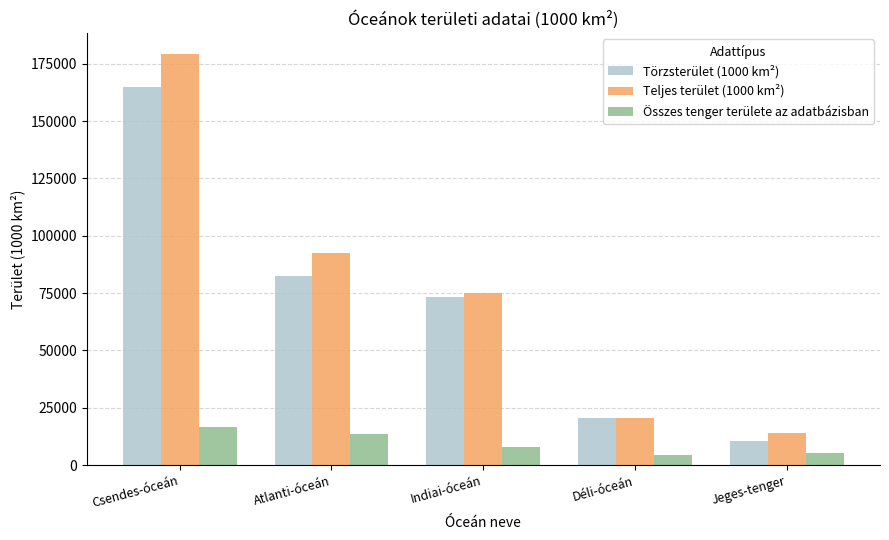

Reading right to left, list all the values displayed in this chart.

Törzsterület (1000 km²): 10512	20330	73442	82400	165016
Teljes terület (1000 km²): 14100	20330	74917	92653	179389
Összes tenger területe az adatbázisban: 5169	4362	7810	13361	16517